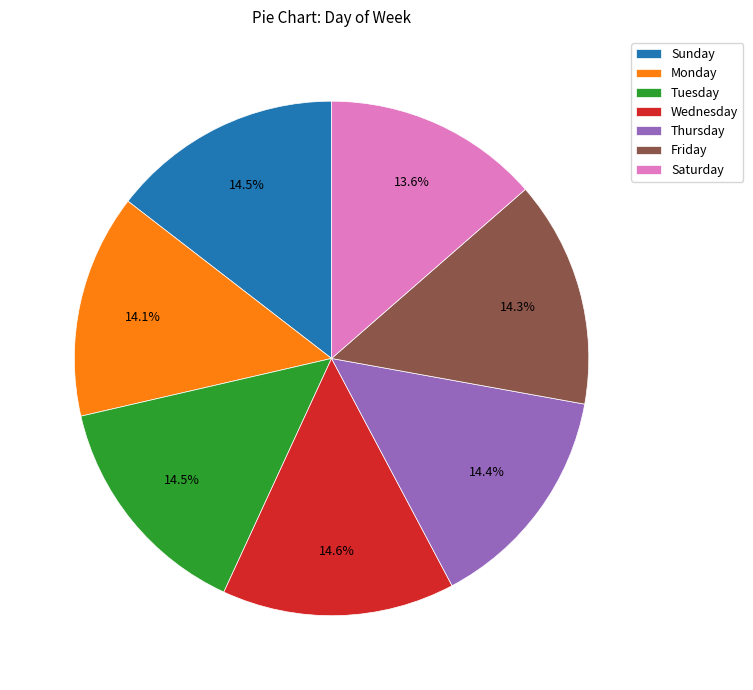

What is the ratio of the value at Saturday to the value at Wednesday?

0.9